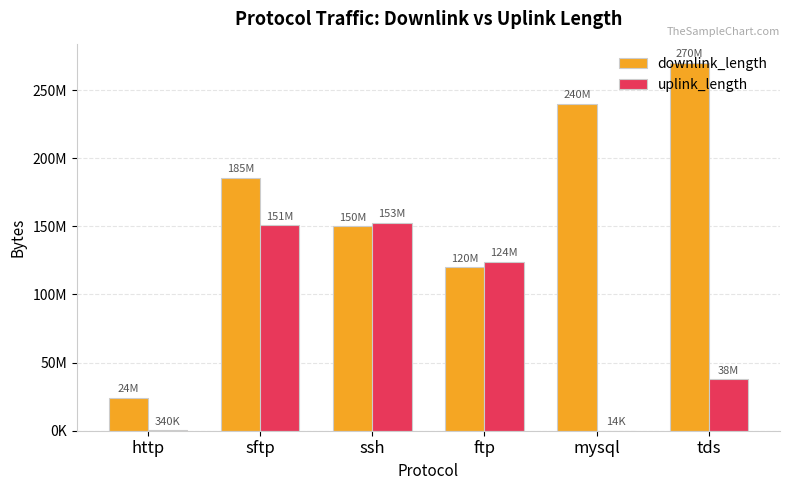

What is the average value of the downlink_length series?

164950674